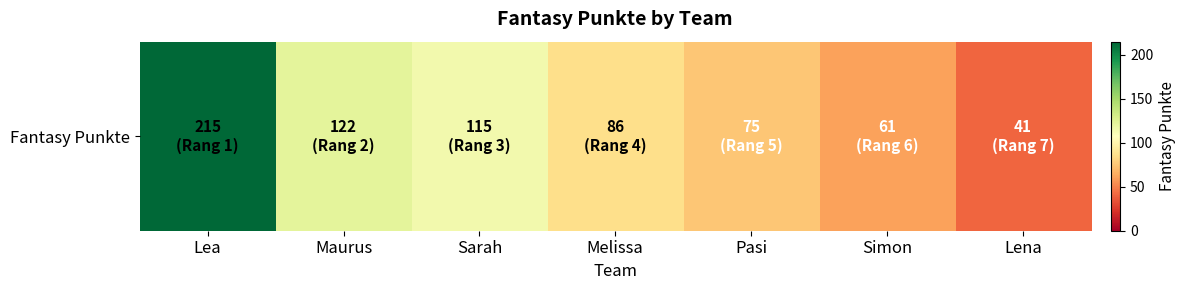

At which label is the value closest to 128?

Maurus